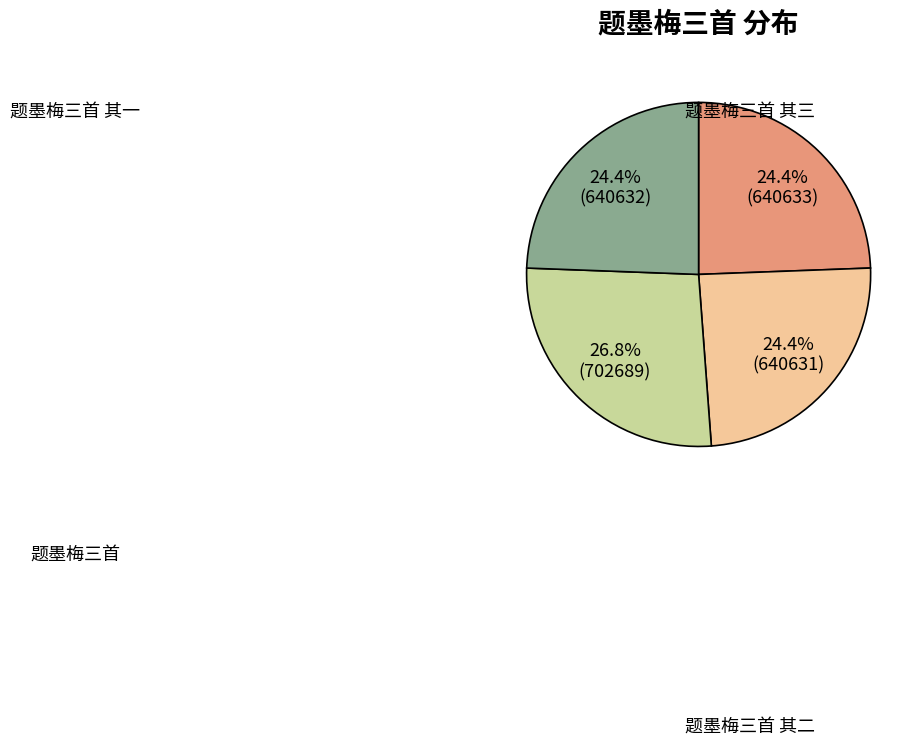

Is there any slice that represents more than half of the pie?

No